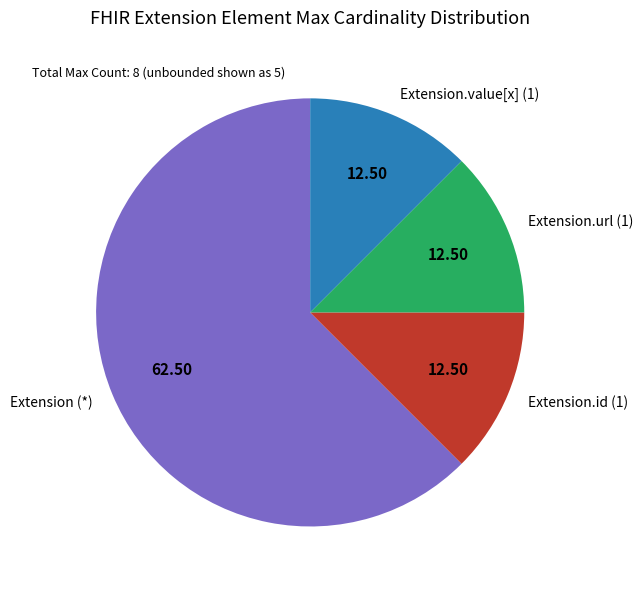

Which category has the biggest portion of the pie?

Extension (*)